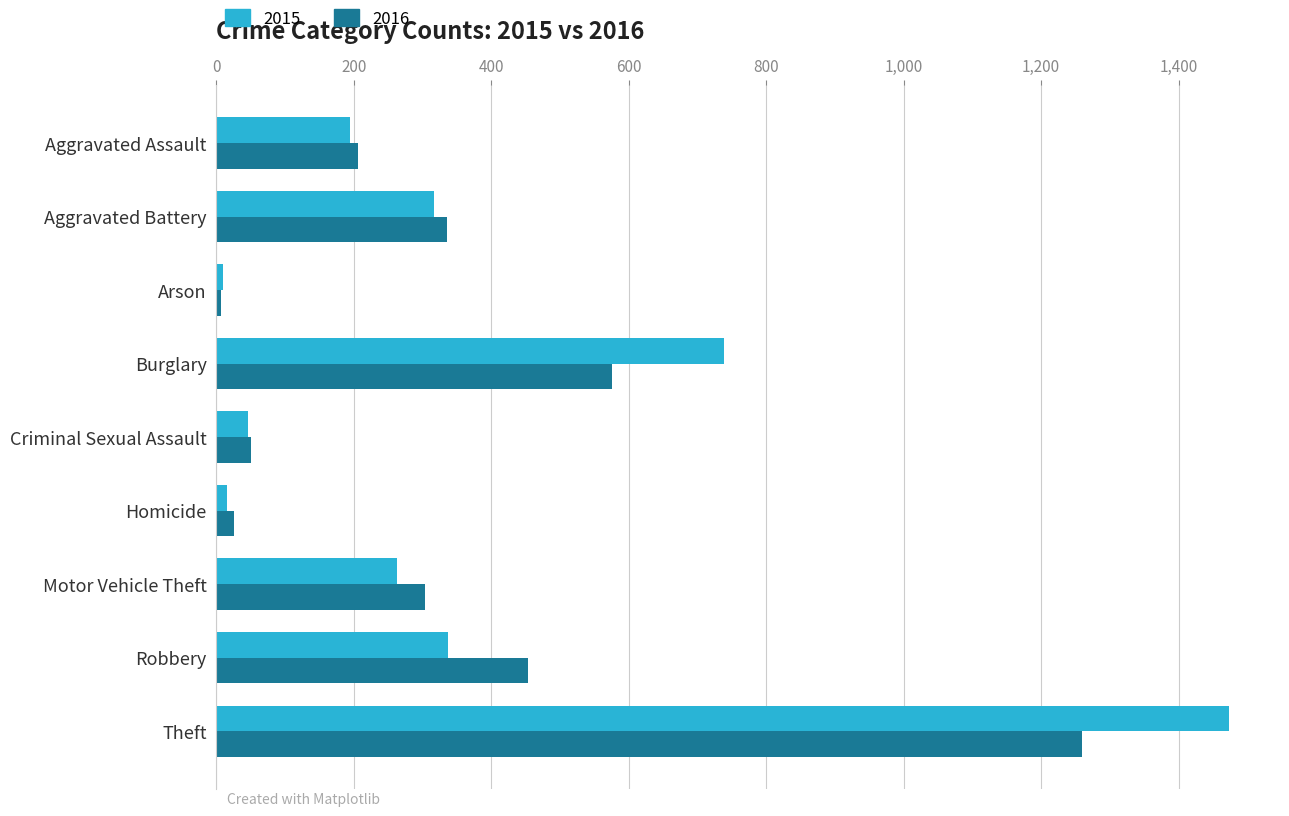

At which label is 2016 closest to 633?

Burglary